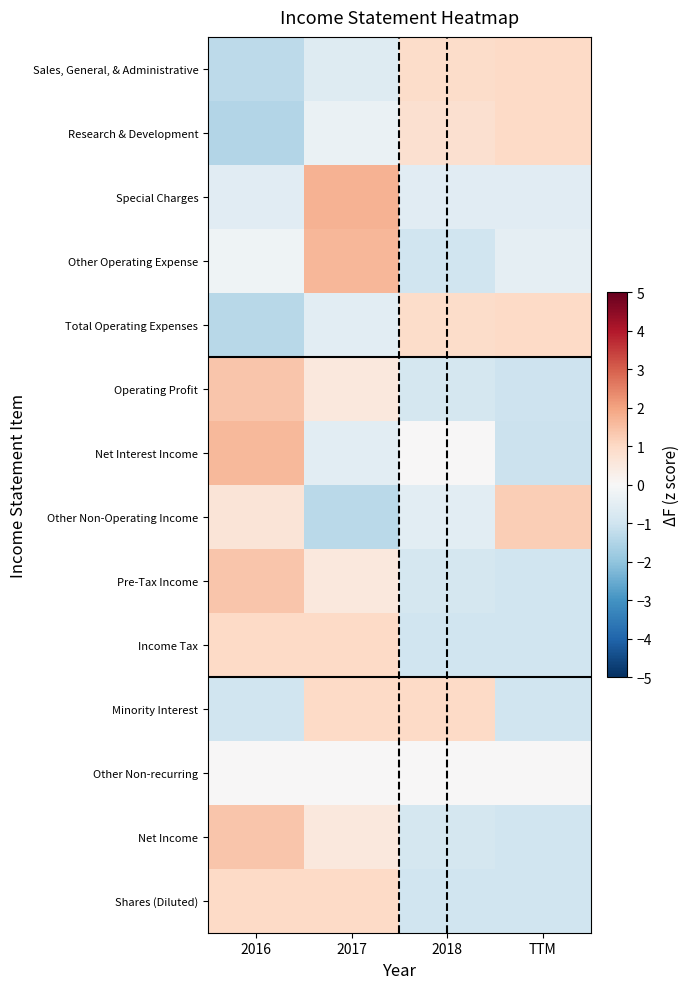

Rank the series by their maximum value, from highest to lowest.

Special Charges, Other Operating Expense, Net Interest Income, Pre-Tax Income, Net Income, Operating Profit, Other Non-Operating Income, Sales, General, & Administrative, Research & Development, Income Tax, Minority Interest, Shares (Diluted), Total Operating Expenses, Other Non-recurring